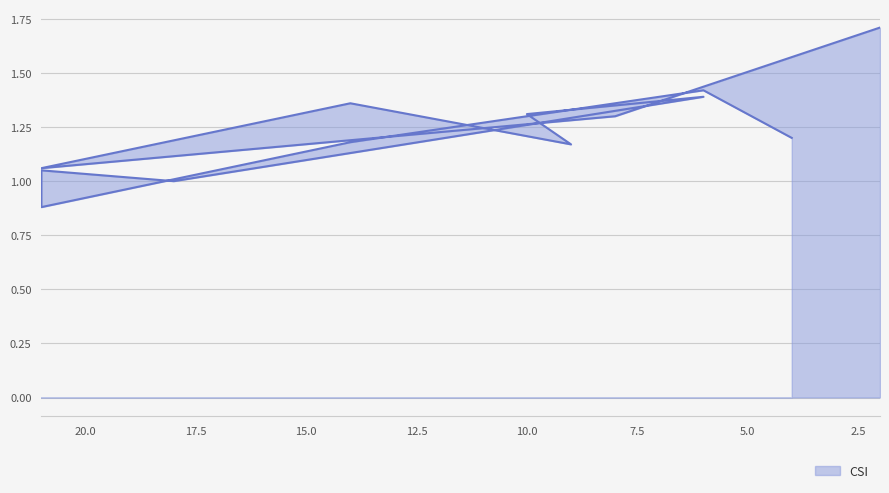

How many points are lower than both their immediate neighbors (excluding endpoints)?

4